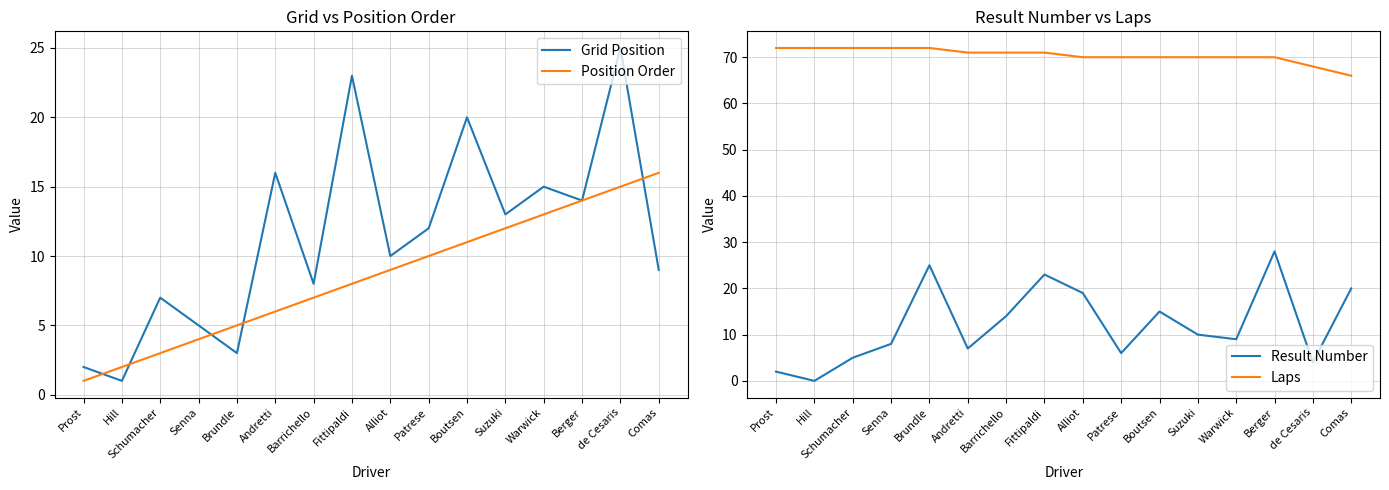

True or false: Result Number and Laps intersect in this chart.

False